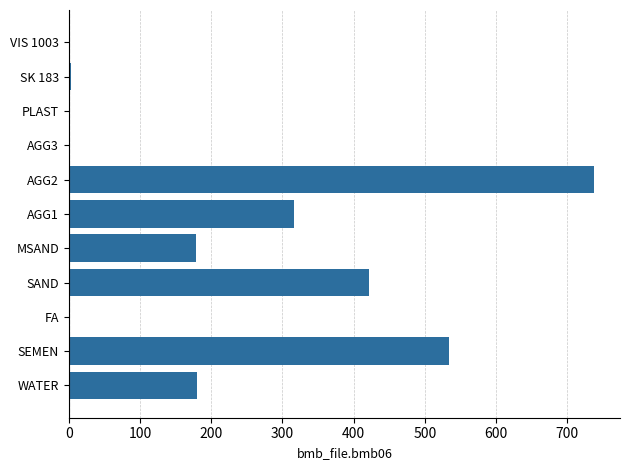

Is it true that the value at AGG2 is 737.0?

True